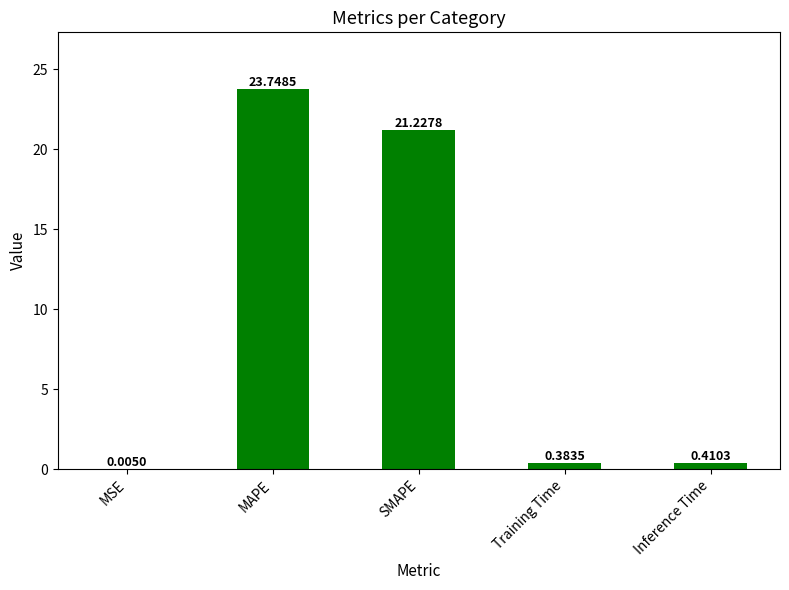

Which label corresponds to the largest value in the chart?

MAPE